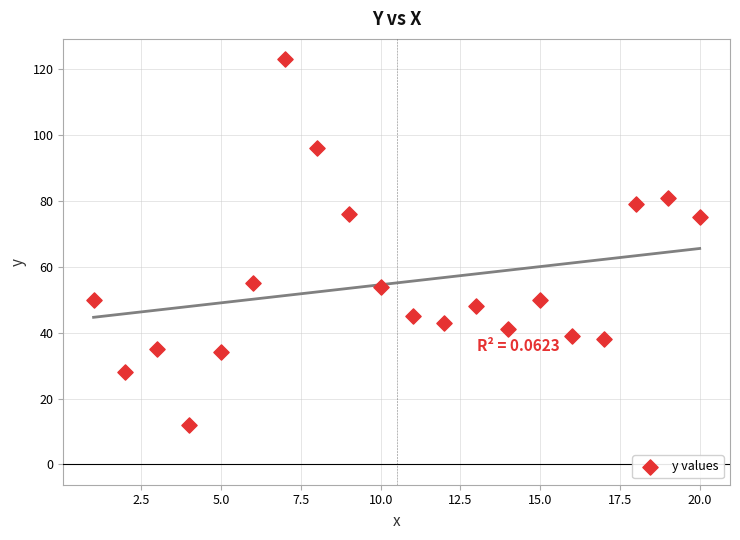

What is the range of X values (max minus min)?

19